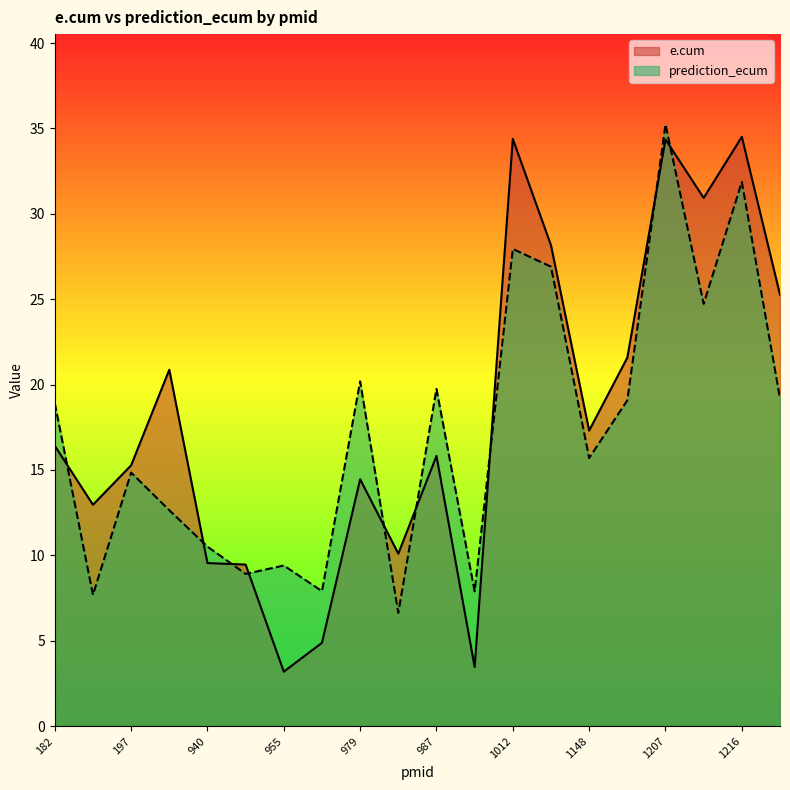

At which label does e.cum reach its peak?

1216